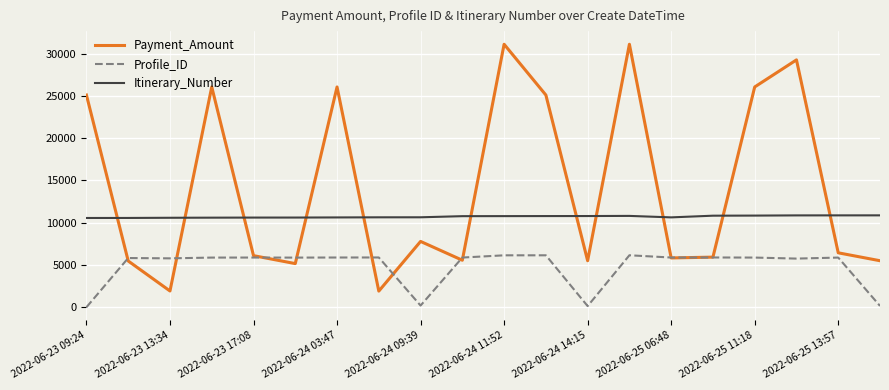

What is the sum of all Payment_Amount values?

283115